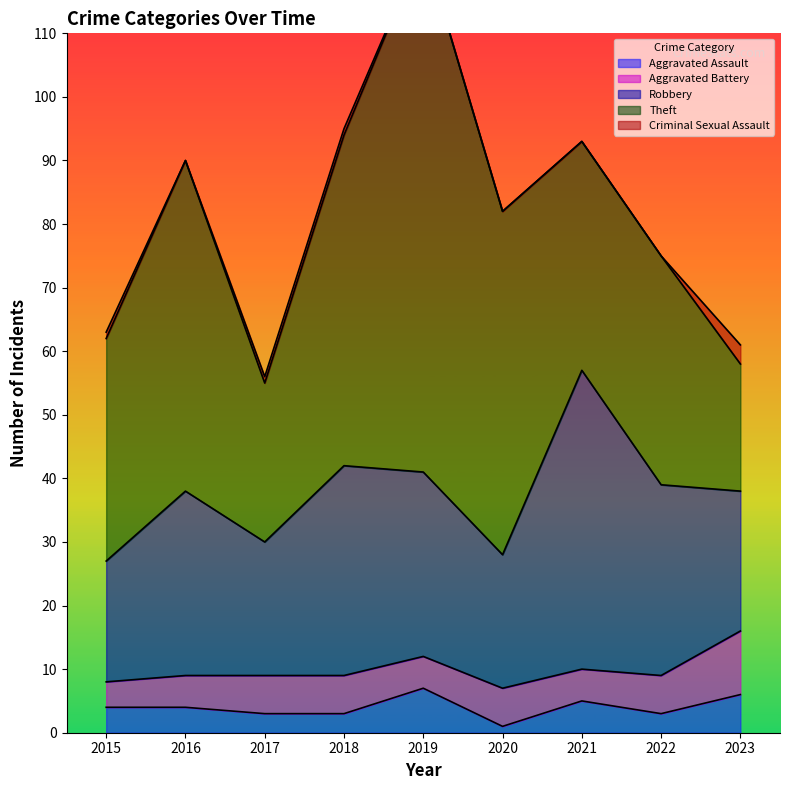

Where does the Theft series first go above 36?

2016